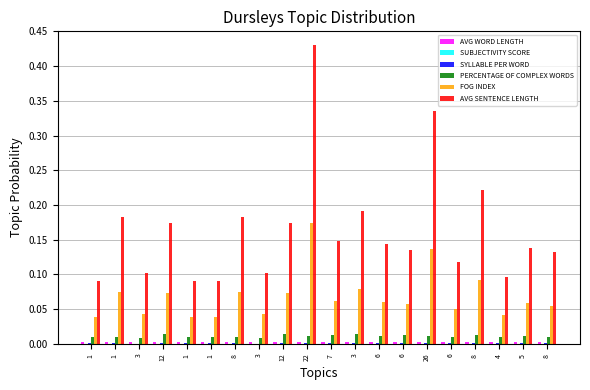

Count the SYLLABLE PER WORD values in the range 0 to 1.

20